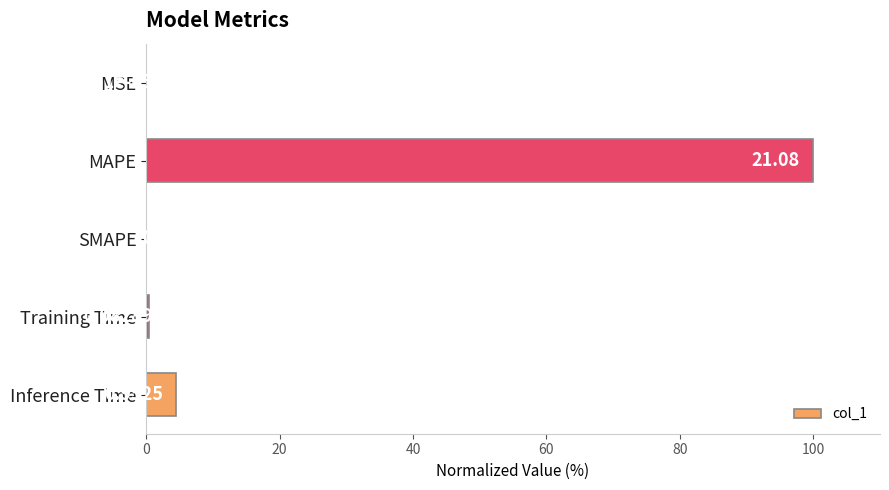

What is the greatest value displayed?

100.0